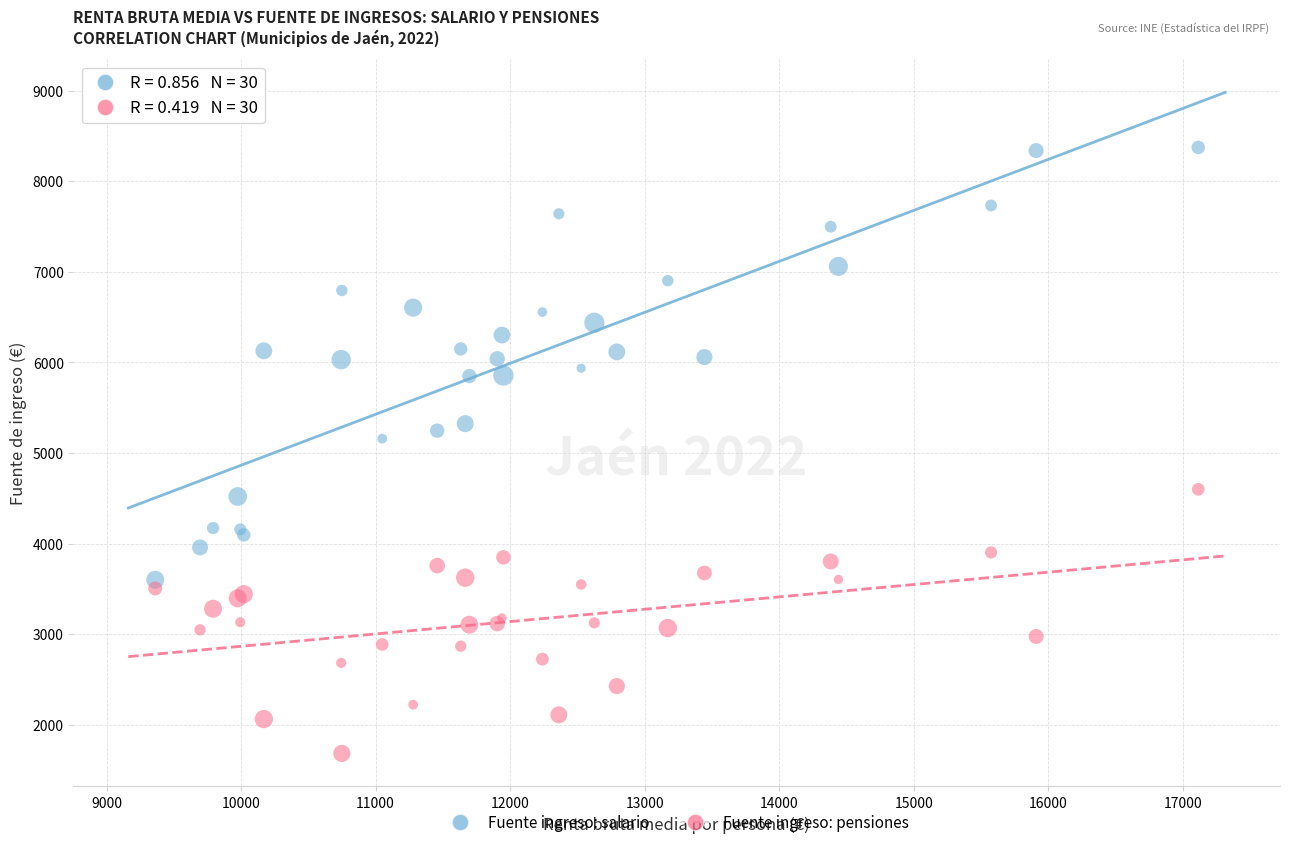

Across all series, what Y value is closest to 5028?

5159